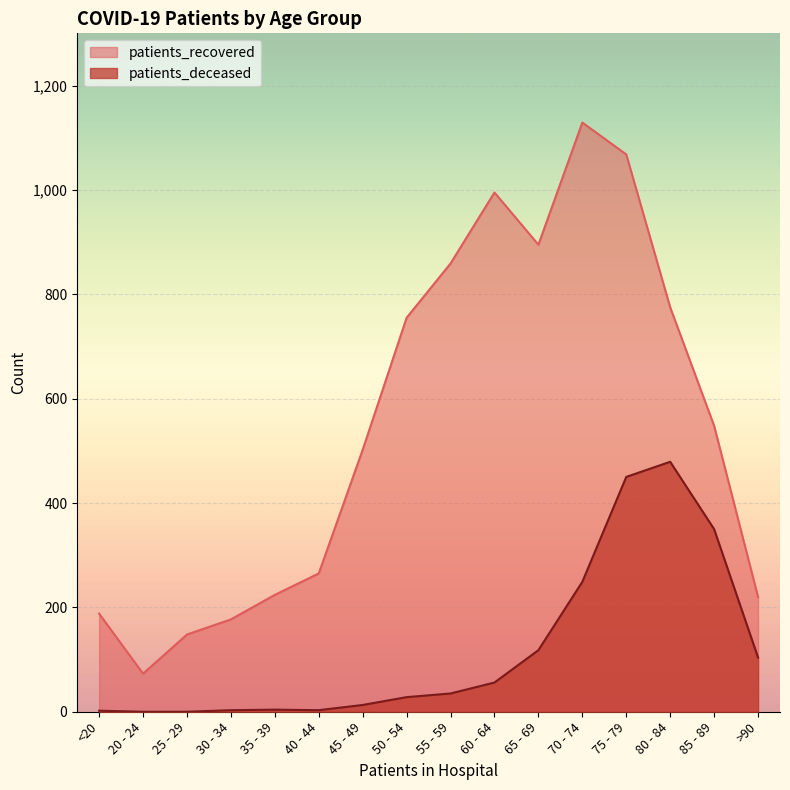

What is the difference between the patients_recovered values at 85 - 89 and 65 - 69?

347